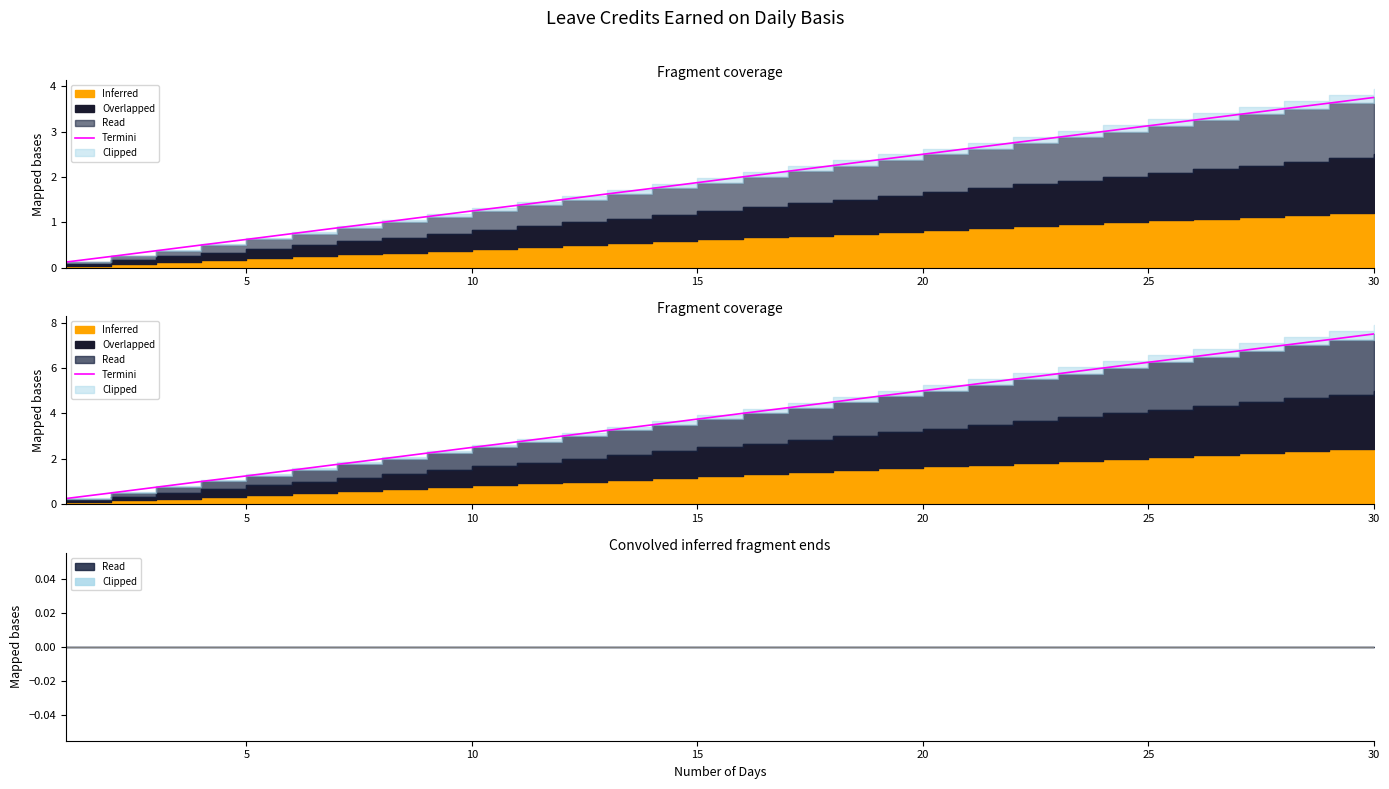

Is it true that the value at 7 is 2.7?

False